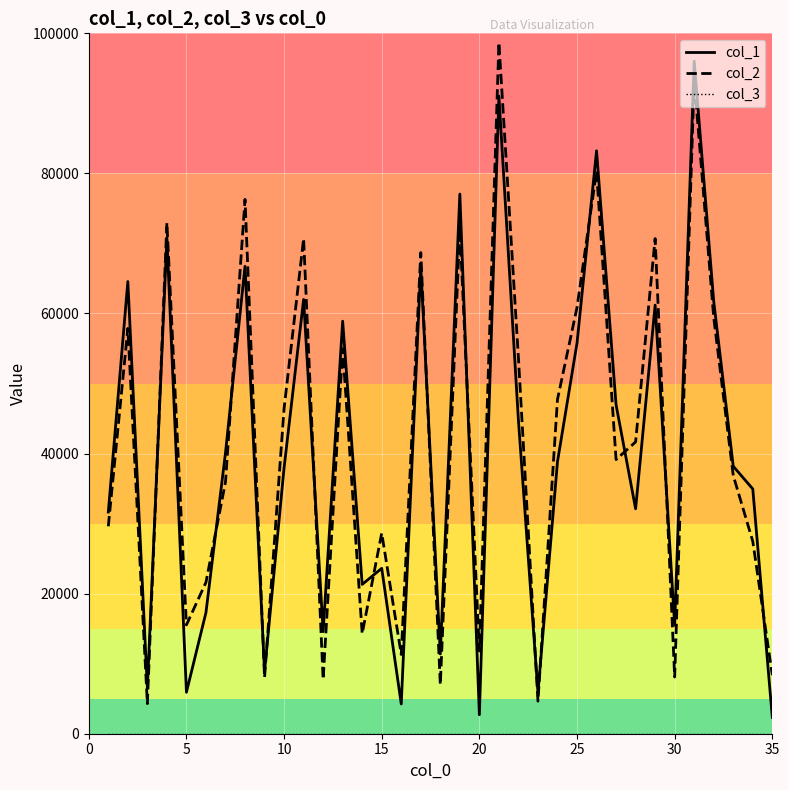

The value of col_2 at 15 is 11477. True or false?

False